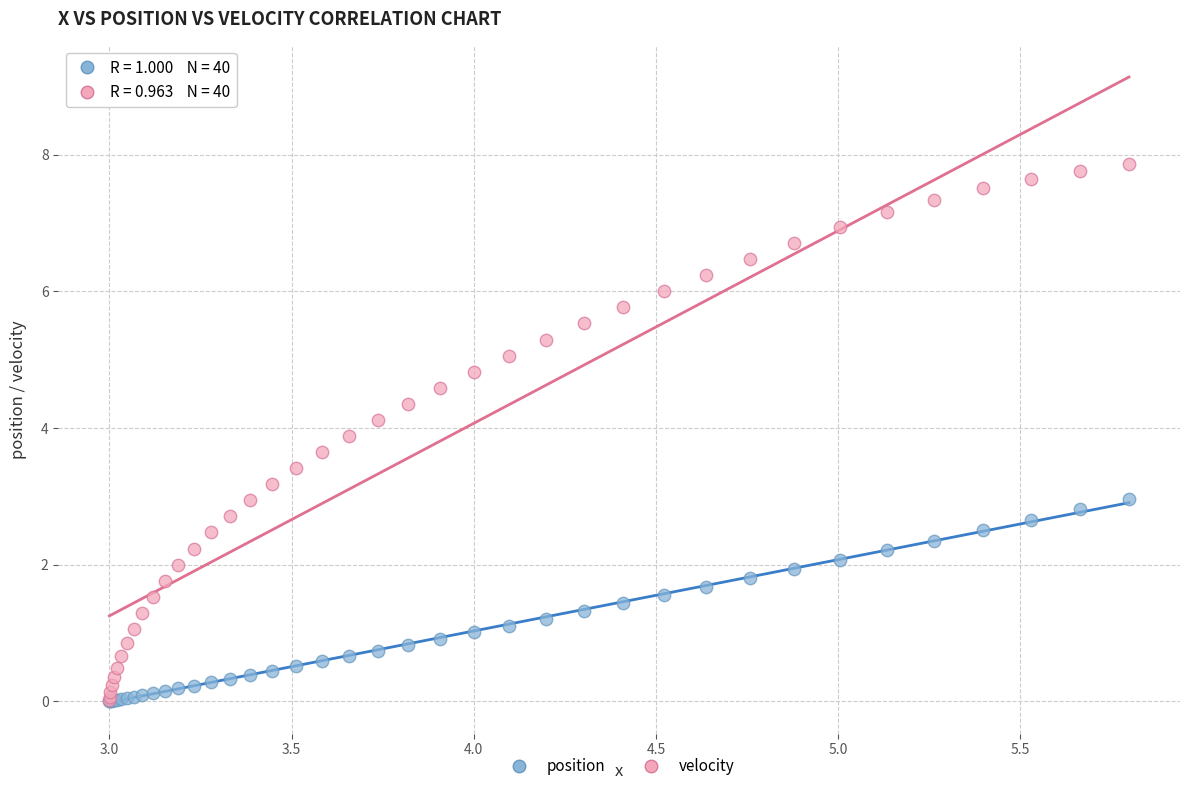

What are all the series names shown in the legend?

position, velocity